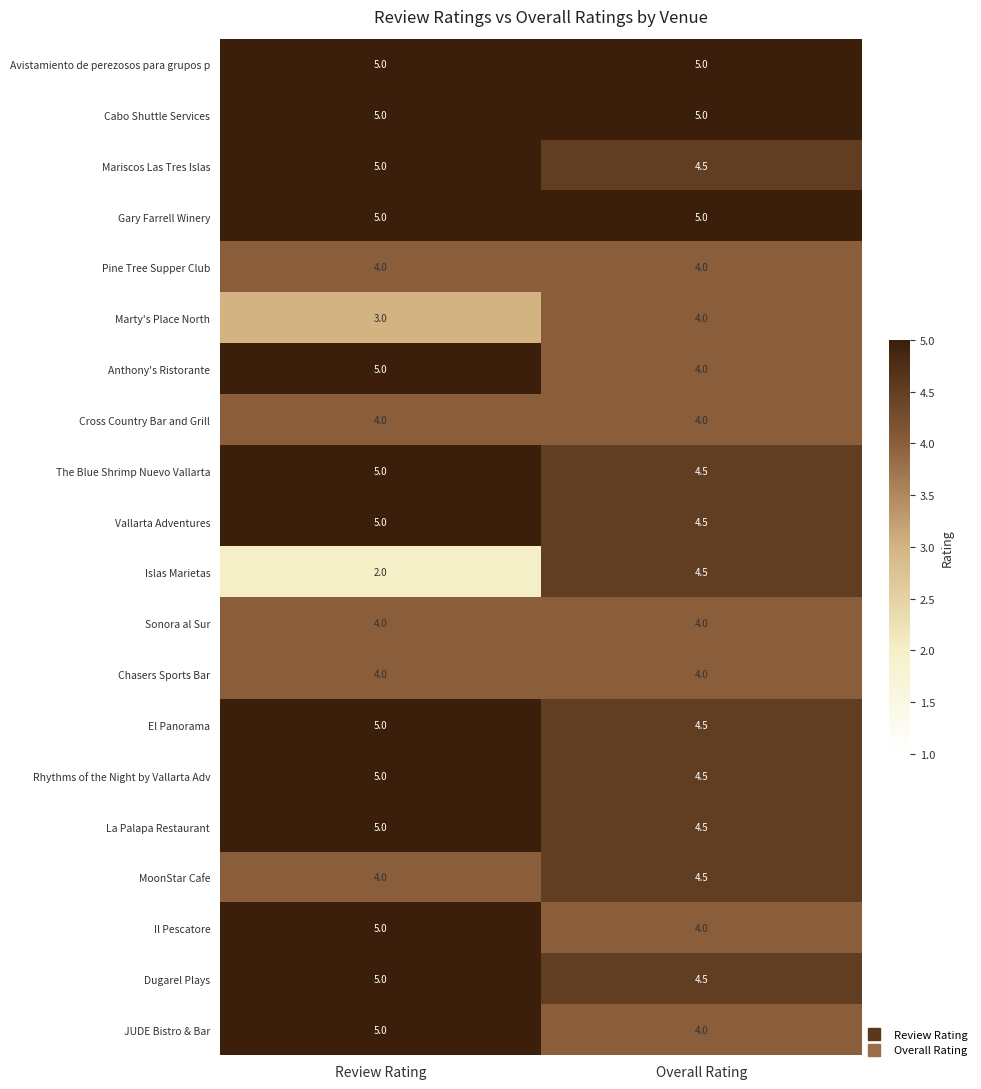

Which series has the widest spread of values?

Islas Marietas